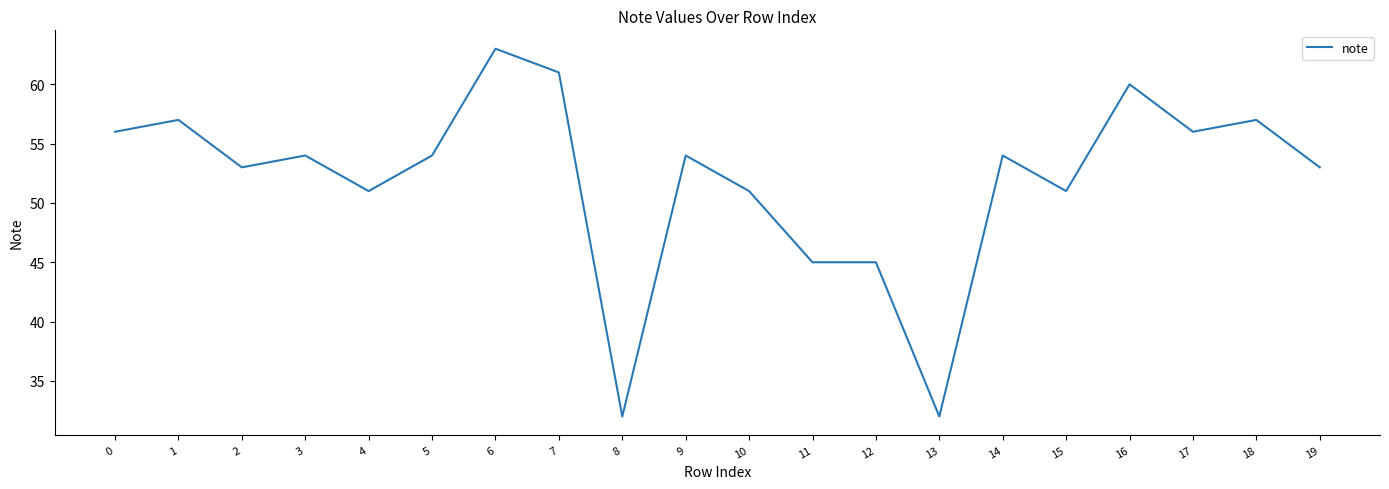

What is the change in value from 1 to 14?

-3